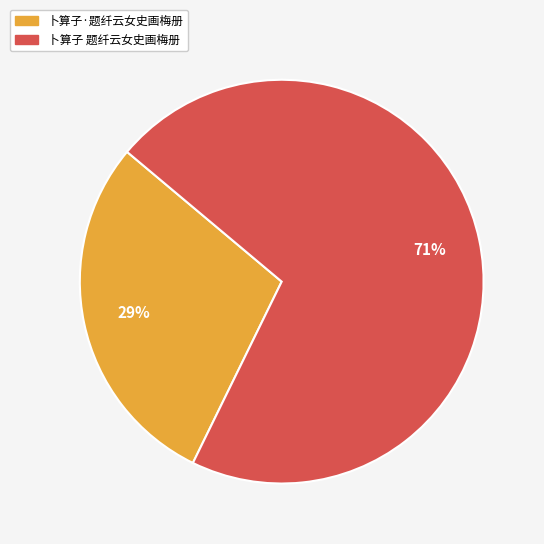

Combined, do 卜算子·题纤云女史画梅册 and 卜算子 题纤云女史画梅册 account for over 50%?

Yes